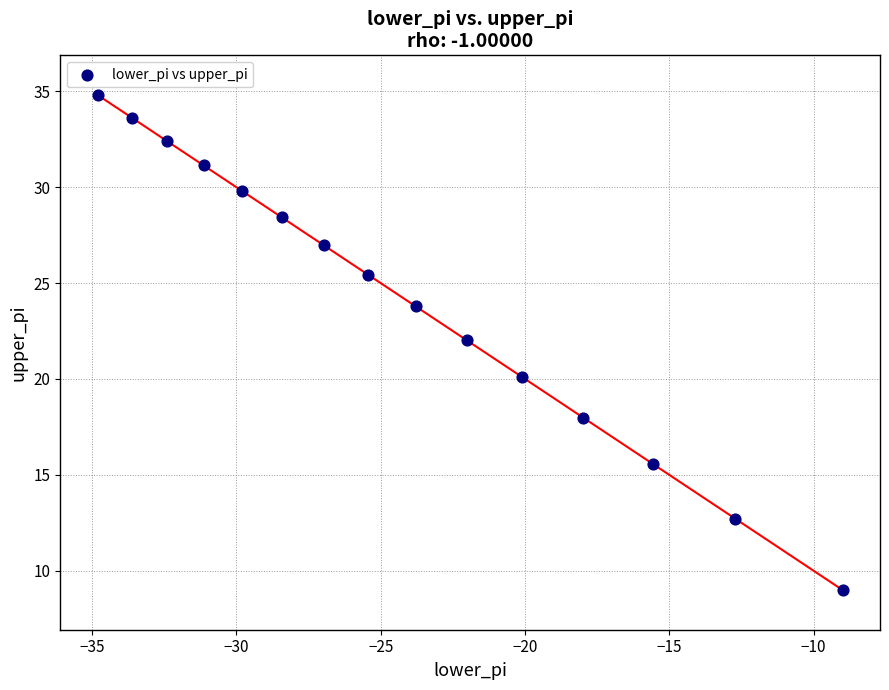

What is the range of Y values (max minus min)?

25.8